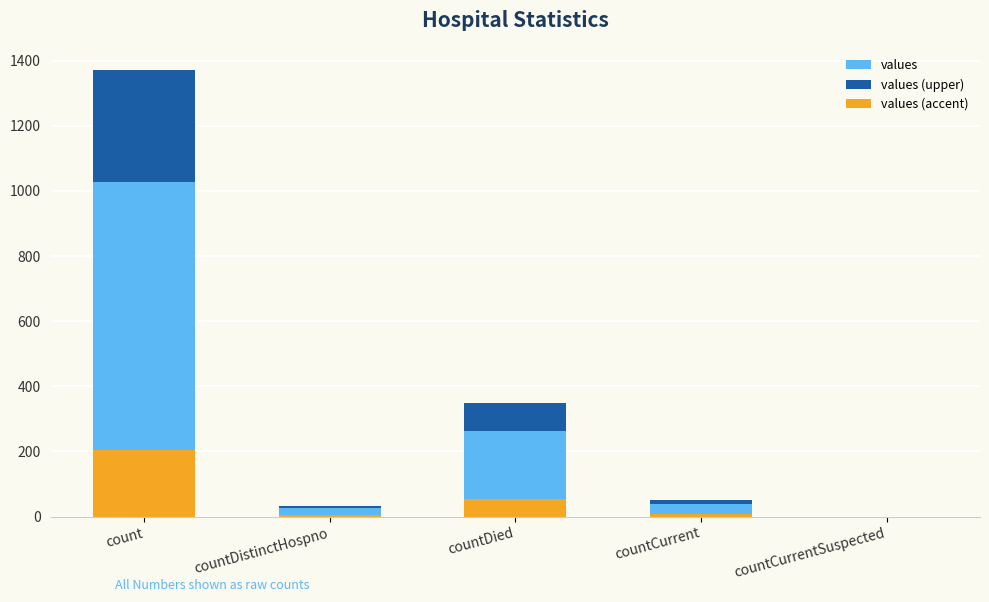

What is the value of the values (accent) bar at the 2nd from the left?

5.0